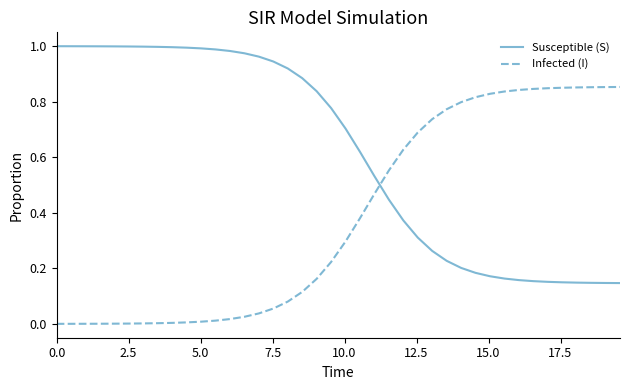

Which series has the largest total across all categories?

Susceptible (S)